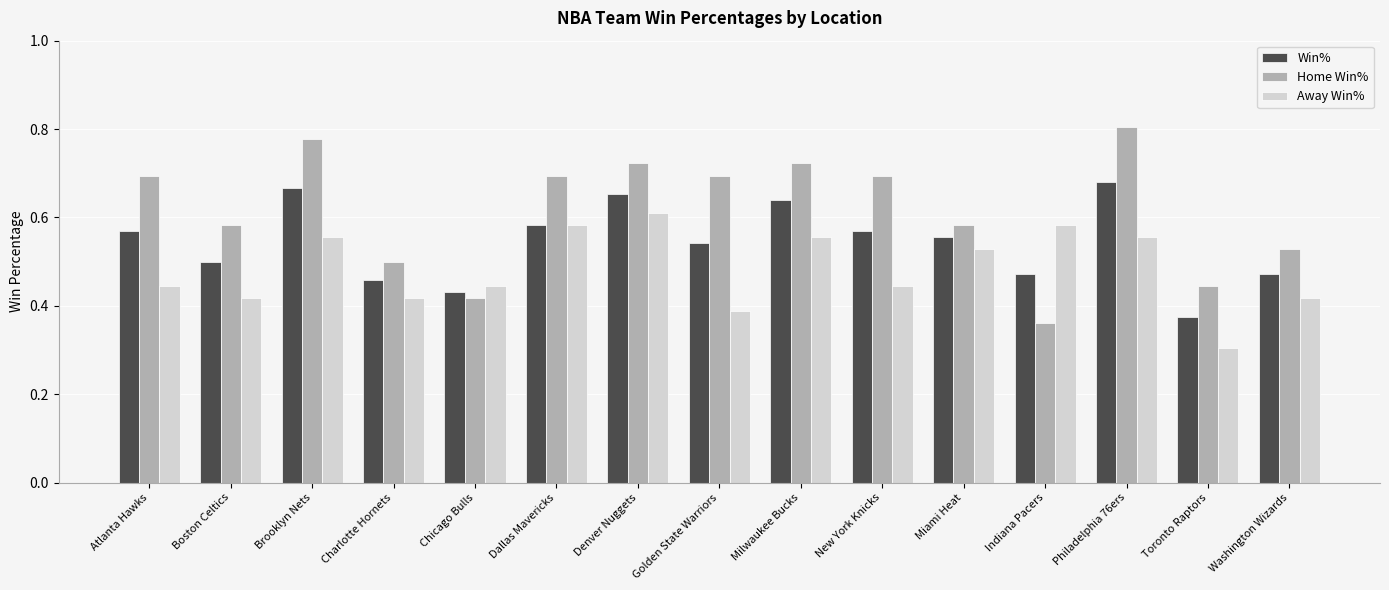

Between New York Knicks and Washington Wizards, which series saw the biggest shift?

Home Win%